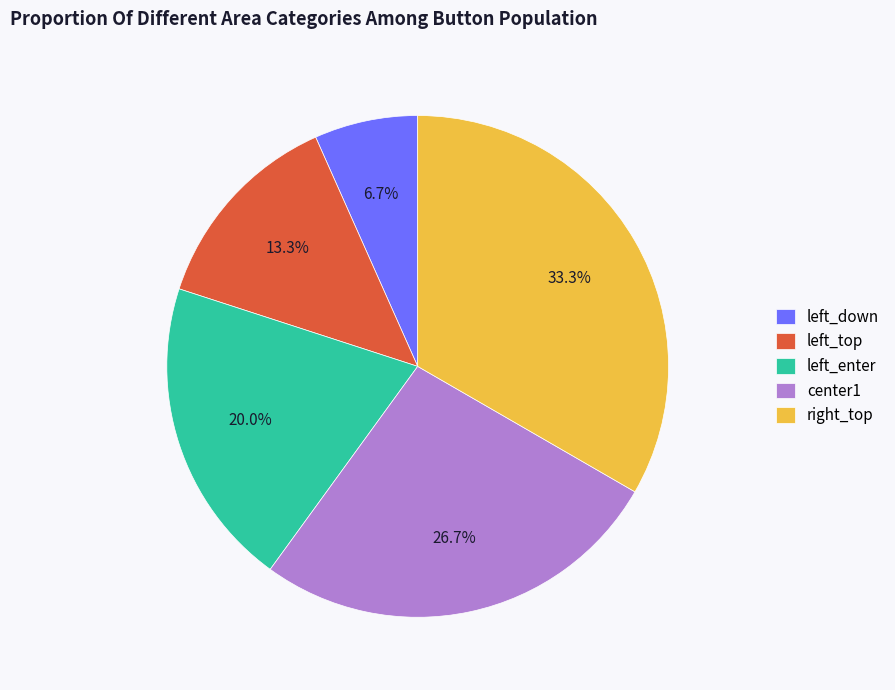

Count the number of slices in the pie.

5